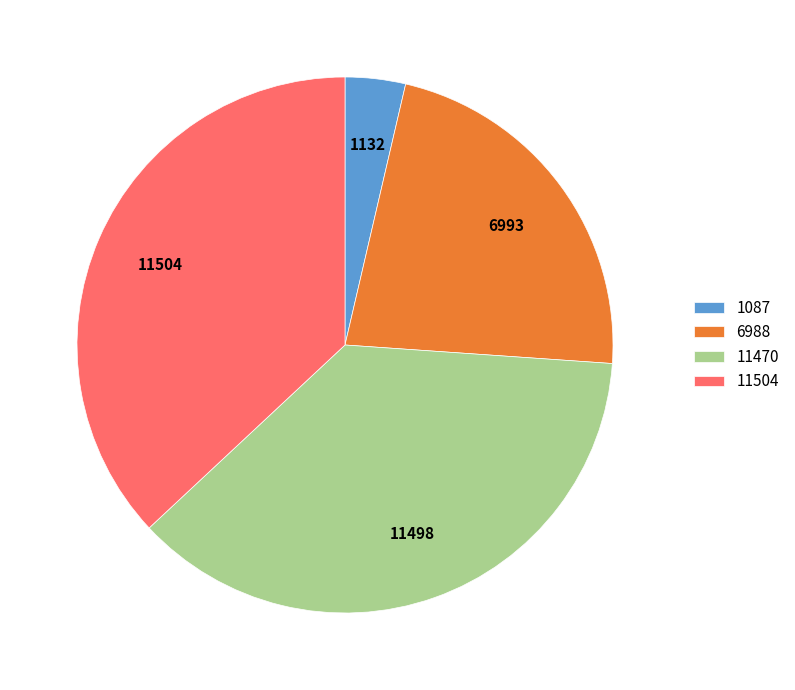

Do 11504 and 6988 together represent more than half of the pie?

Yes